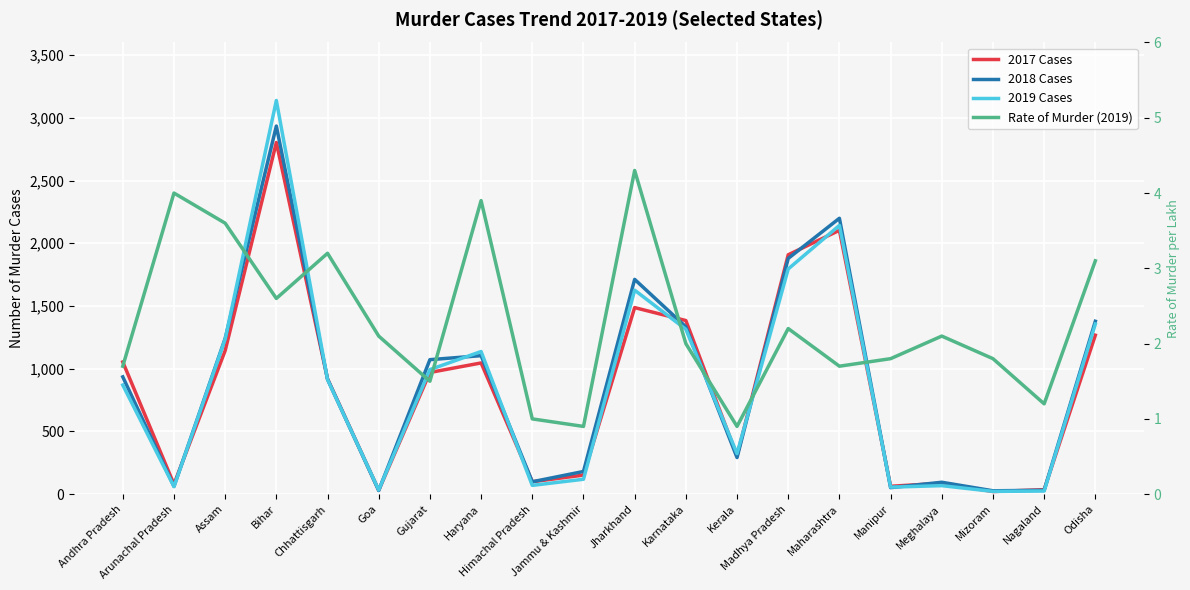

What are all the series names shown in the legend?

2017 Cases, 2018 Cases, 2019 Cases, Rate of Murder (2019)